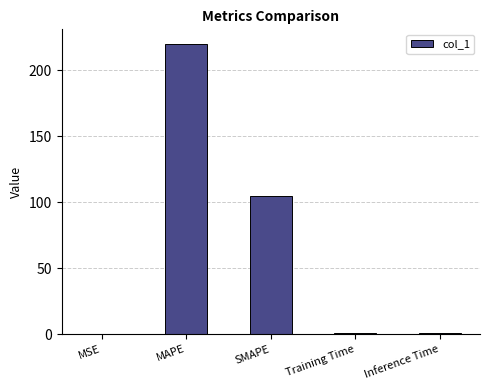

What is the sum of the values at SMAPE and Inference Time?

105.6